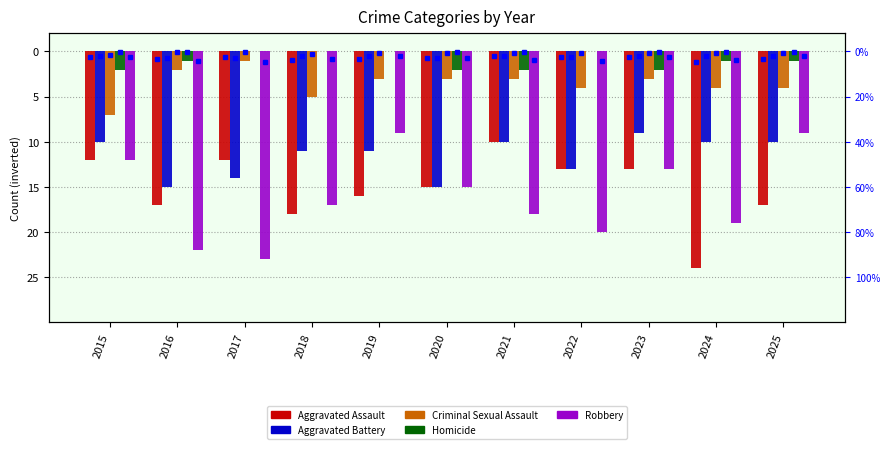

Reading left to right, extract all data points from this chart.

Aggravated Assault: 2015=-12	2016=-17	2017=-12	2018=-18	2019=-16	2020=-15	2021=-10	2022=-13	2023=-13	2024=-24	2025=-17
Aggravated Battery: 2015=-10	2016=-15	2017=-14	2018=-11	2019=-11	2020=-15	2021=-10	2022=-13	2023=-9	2024=-10	2025=-10
Criminal Sexual Assault: 2015=-7	2016=-2	2017=-1	2018=-5	2019=-3	2020=-3	2021=-3	2022=-4	2023=-3	2024=-4	2025=-4
Homicide: 2015=-2	2016=-1	2017=0	2018=0	2019=0	2020=-2	2021=-2	2022=0	2023=-2	2024=-1	2025=-1
Robbery: 2015=-12	2016=-22	2017=-23	2018=-17	2019=-9	2020=-15	2021=-18	2022=-20	2023=-13	2024=-19	2025=-9